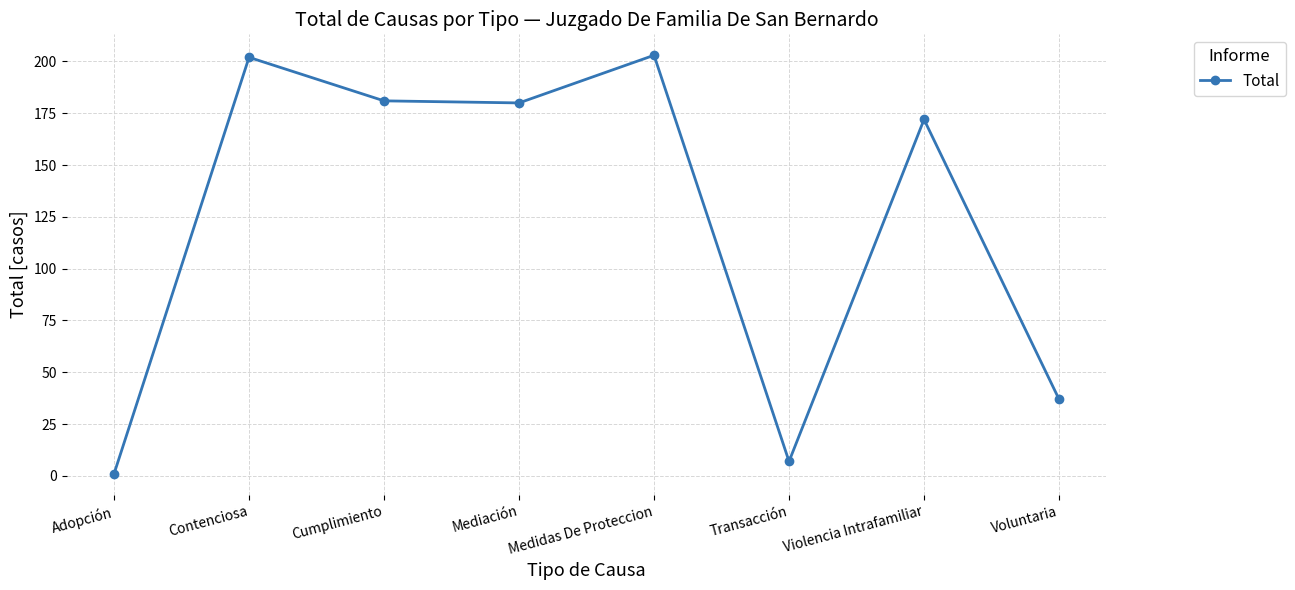

What is the label of the 1st point from the right?

Voluntaria